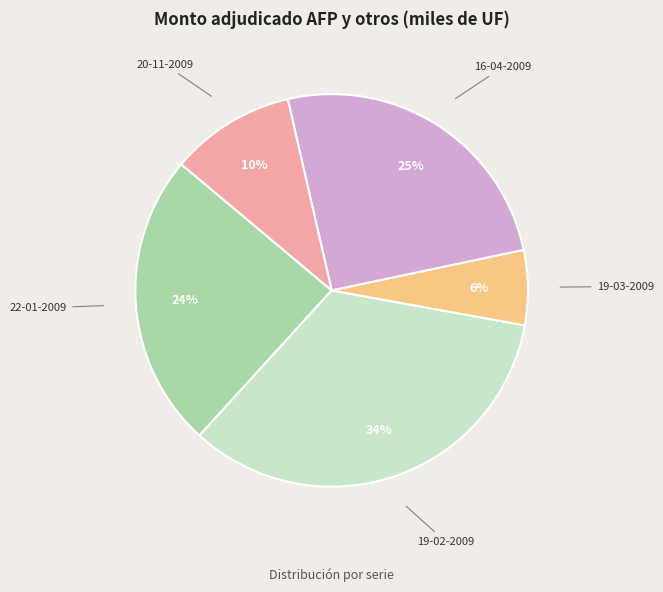

Which slice is the largest?

19-02-2009